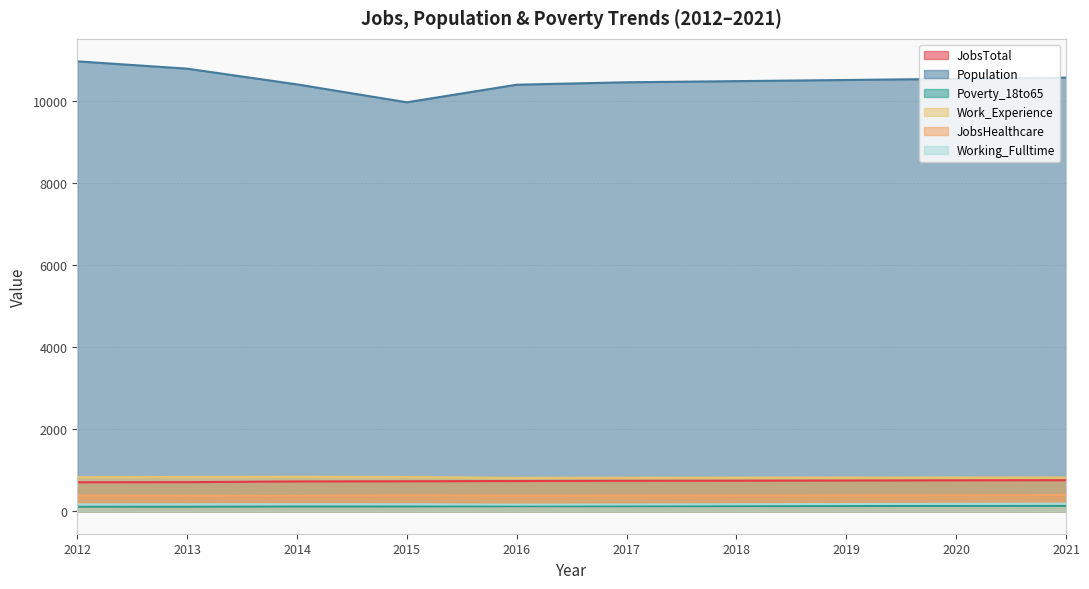

What is the value of the Population point at the 1st from the left?

10974